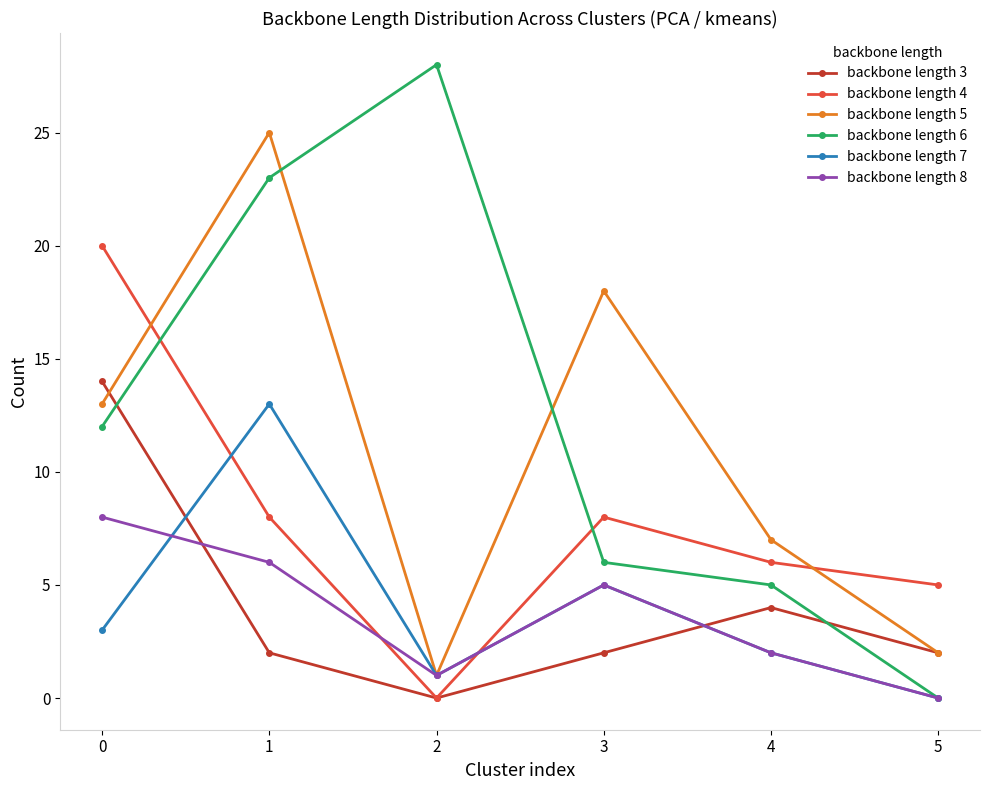

Reading left to right, list all the values displayed in this chart.

backbone length 3: 14	2	0	2	4	2
backbone length 4: 20	8	0	8	6	5
backbone length 5: 13	25	1	18	7	2
backbone length 6: 12	23	28	6	5	0
backbone length 7: 3	13	1	5	2	0
backbone length 8: 8	6	1	5	2	0